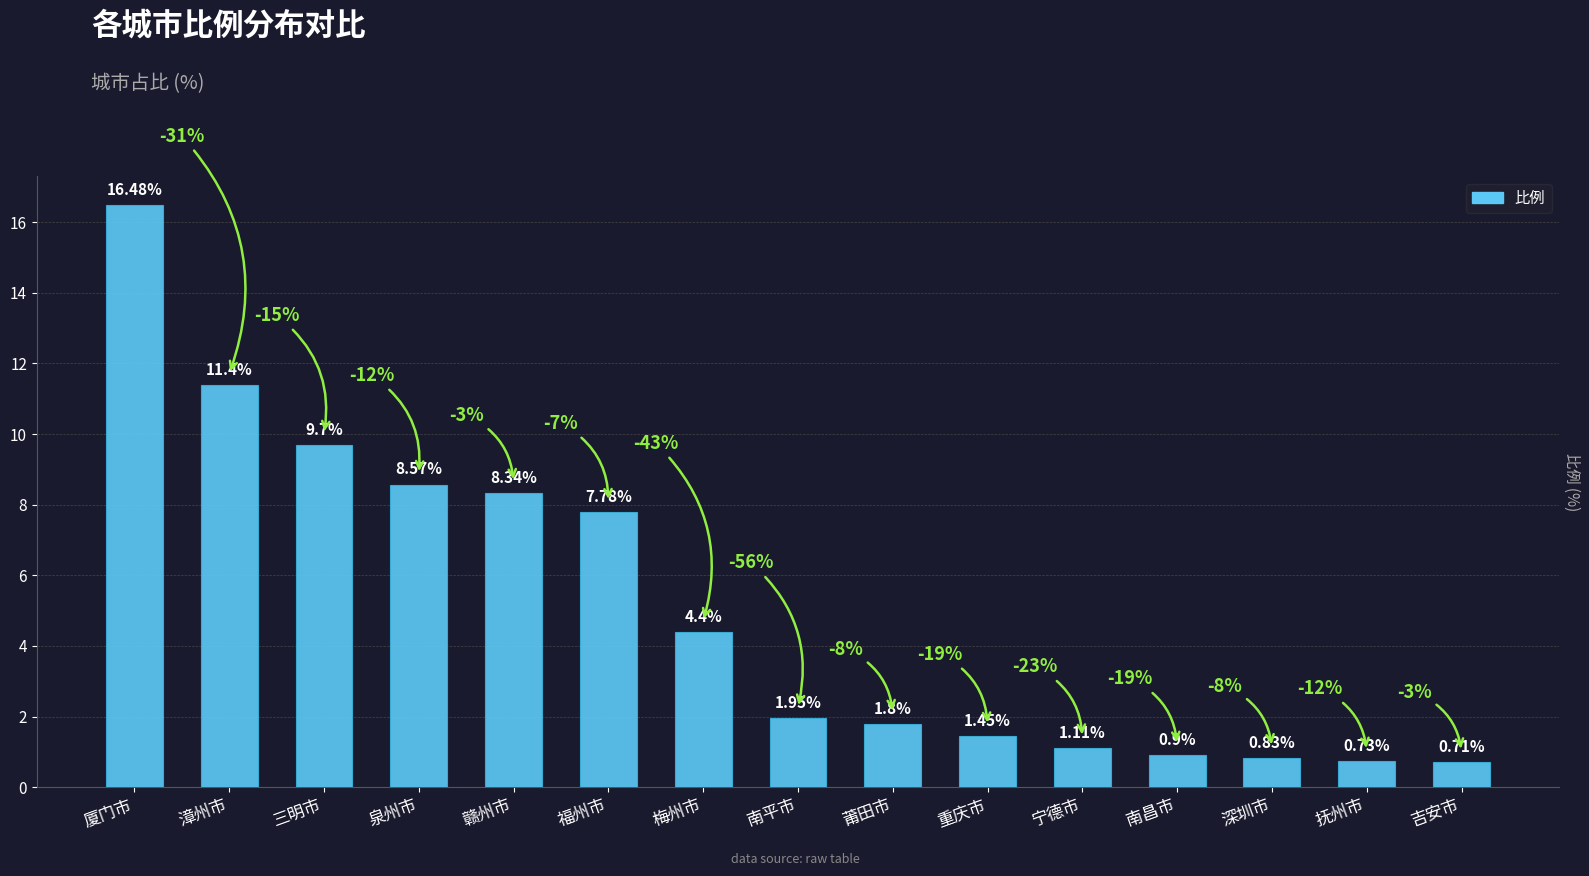

Which has a higher value, 吉安市 or 三明市?

三明市